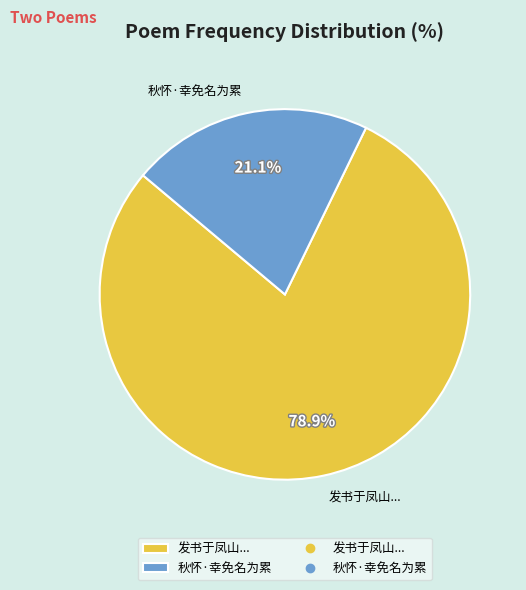

How many segments does this pie chart have?

2